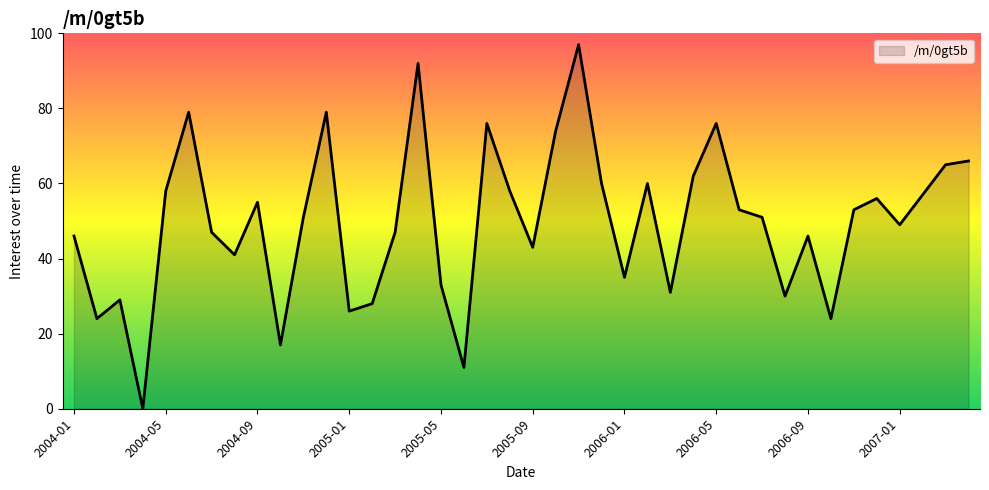

True or false: there are more than 0 points higher than both neighbors.

True